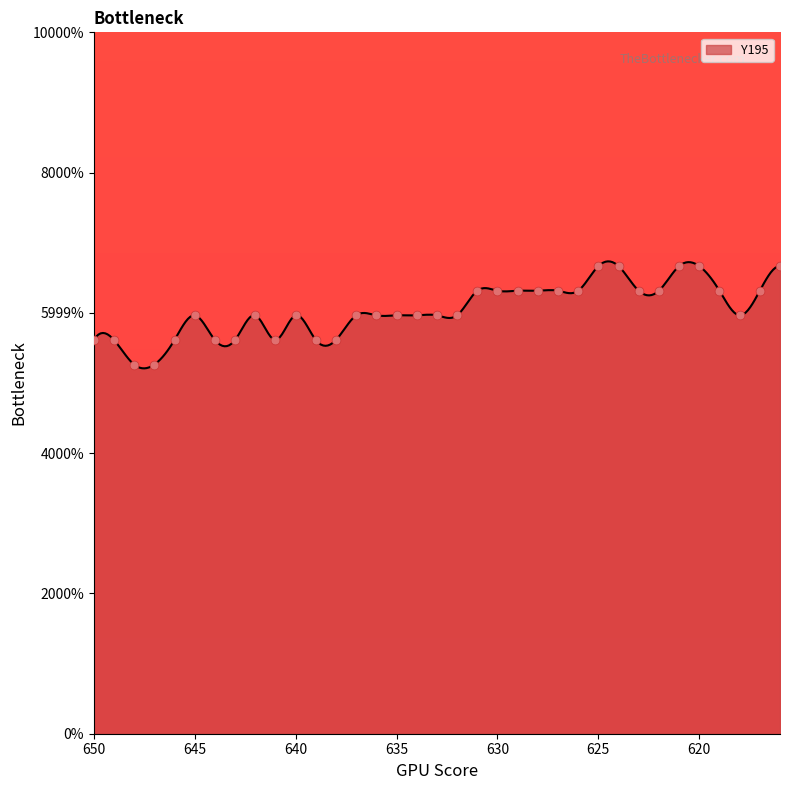

Between 629 and 623, which is larger?

629